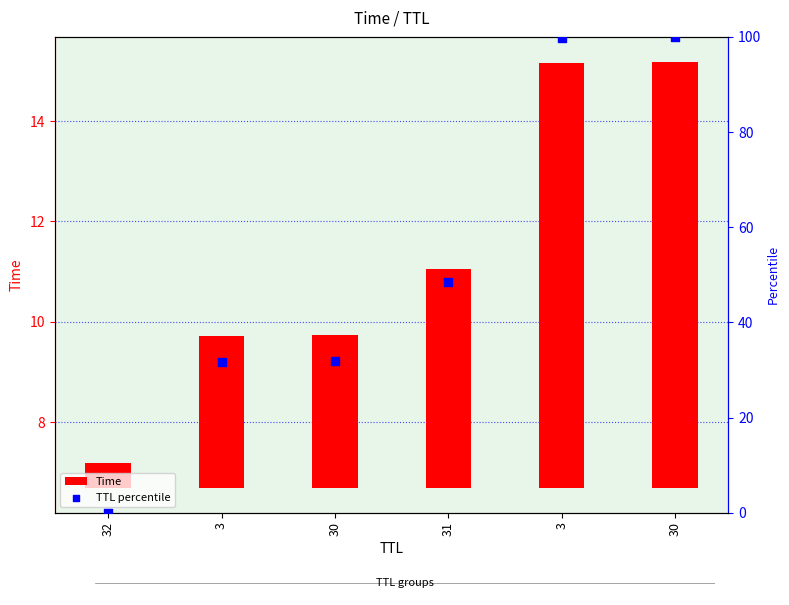

Between 3 and 30, which is larger?

3